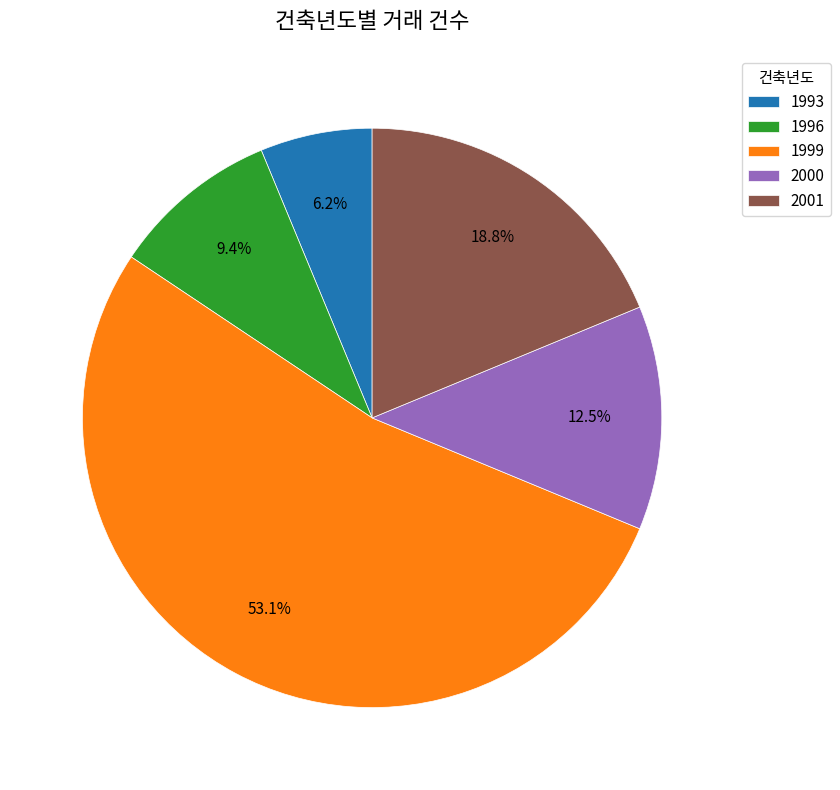

Between 1999 and 2000, which is larger?

1999